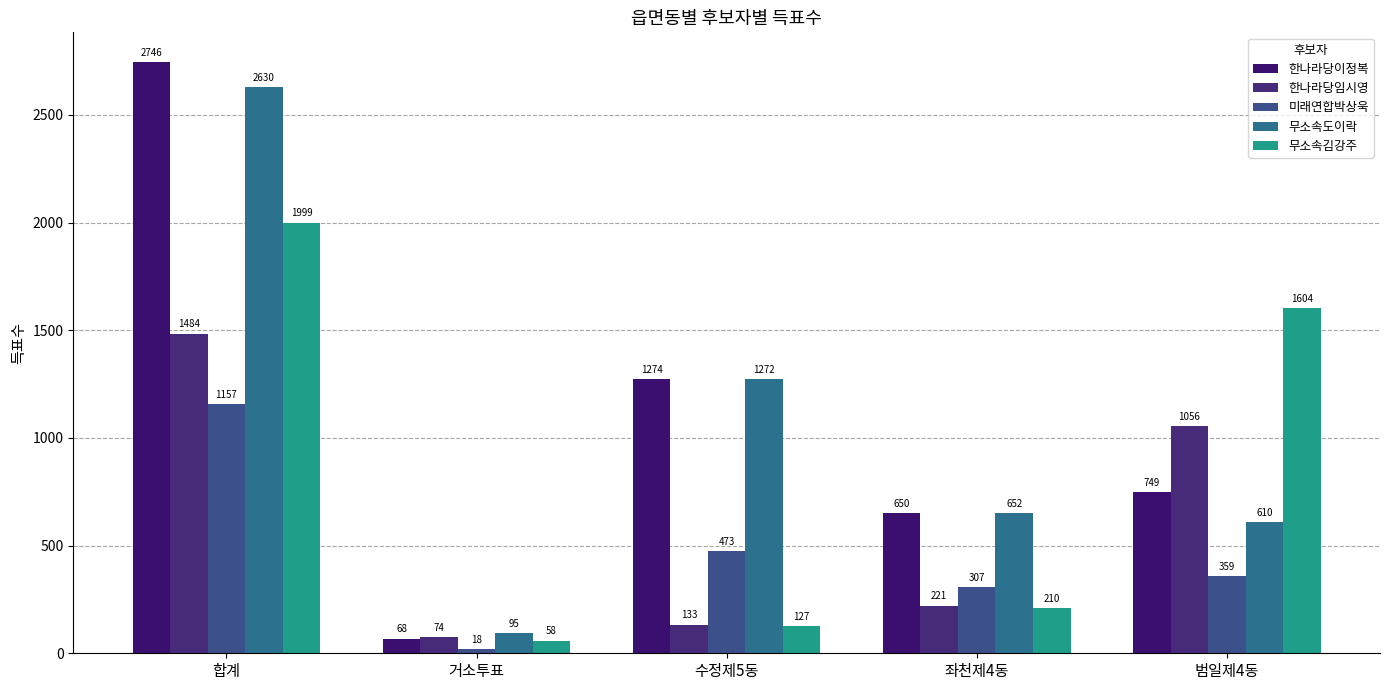

What position from the right is 범일제4동?

1